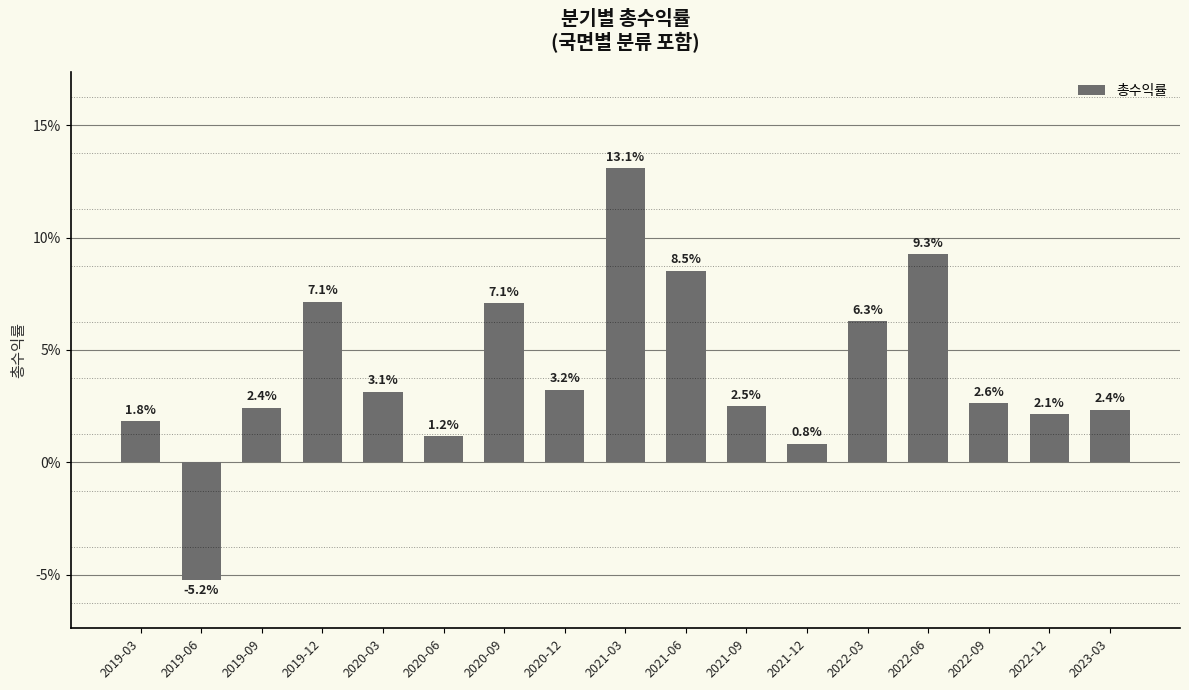

What is the label of the 7th bar from the left?

2020-09